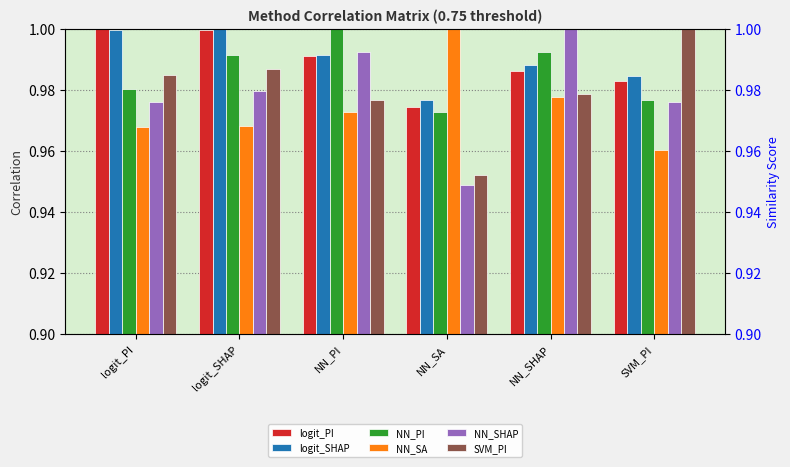

Is the value of NN_PI at logit_PI greater than the value of NN_SHAP at SVM_PI?

Yes